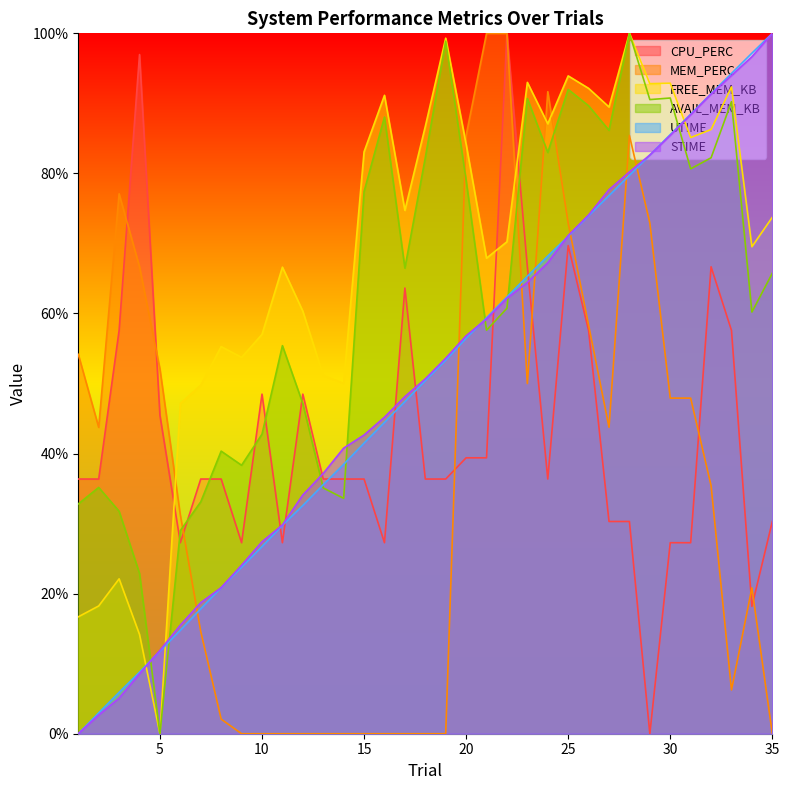

What is the difference between the maximum and minimum values in the AVAIL_MEM_KB series?

100.0